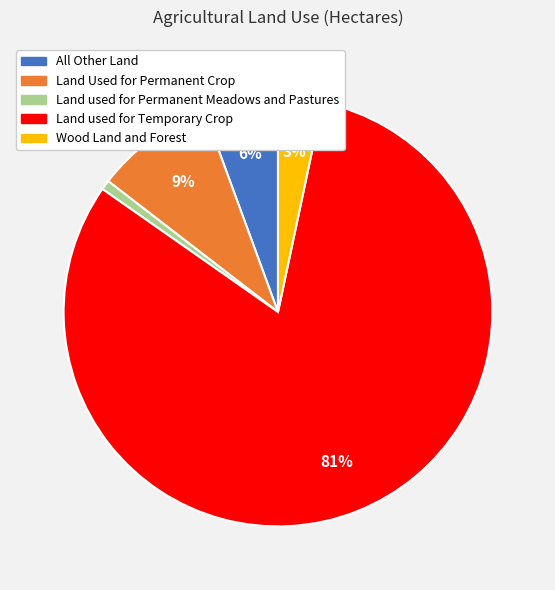

Which slice represents more than half of the pie?

Land used for Temporary Crop